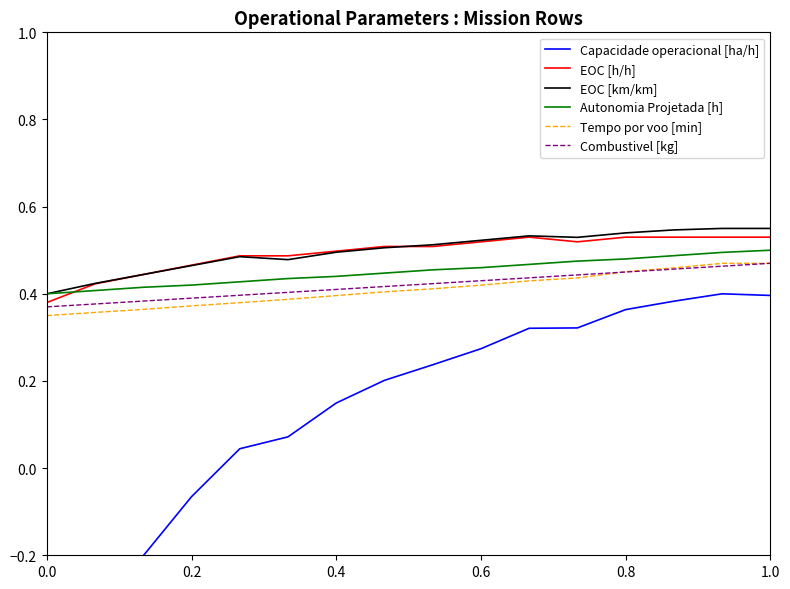

What is the sum of all Autonomia Projetada [h] values?

7.2